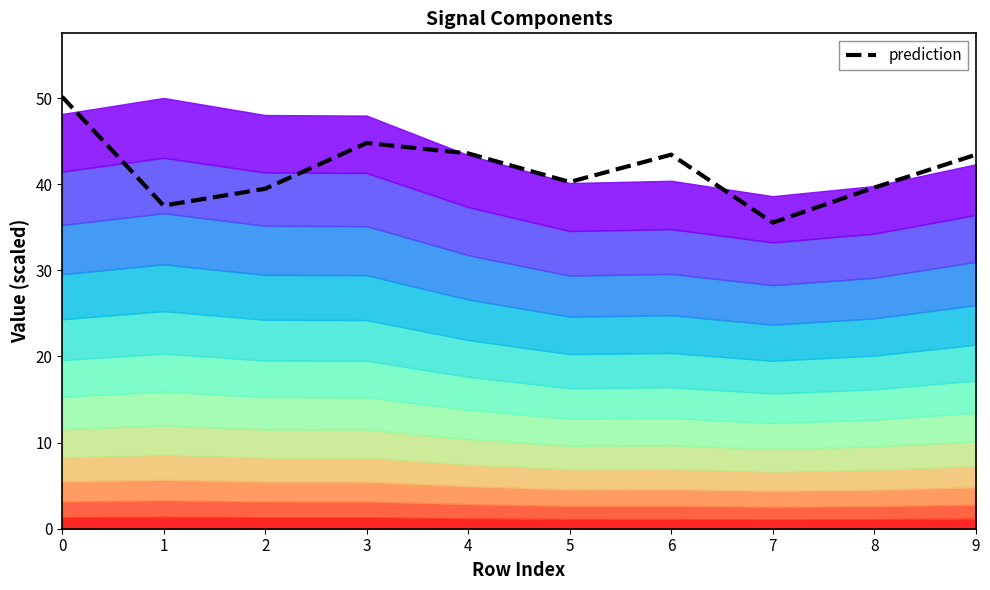

Where is the data nearest to the value 42?

9